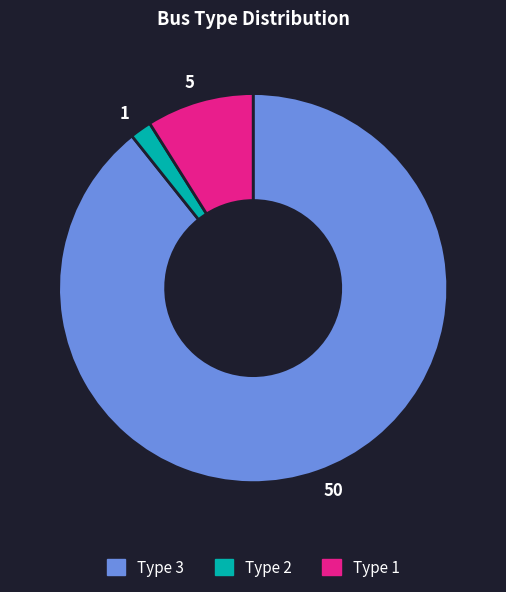

Count the number of slices in the pie.

3